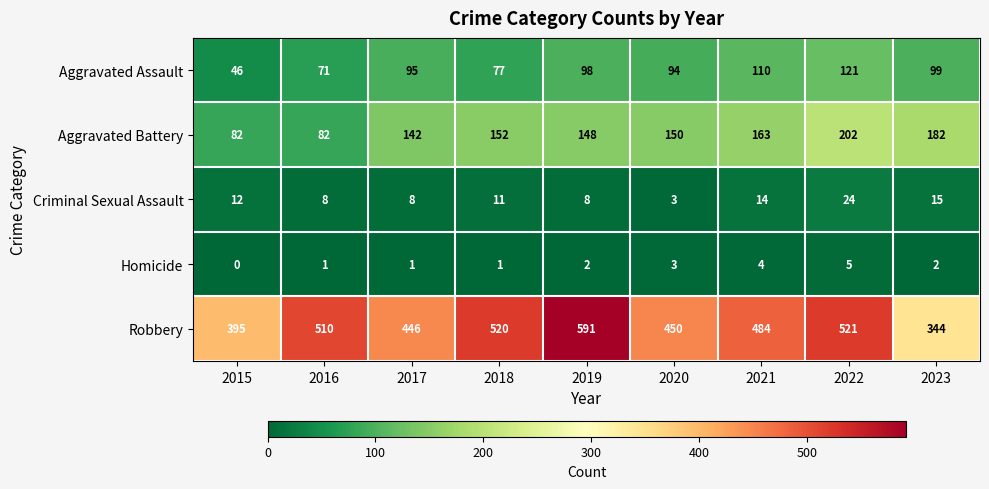

How many series are shown in this chart?

5